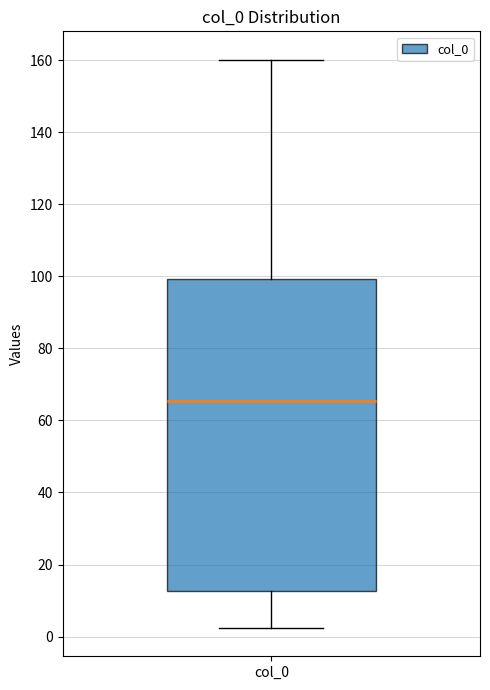

Where is the lower edge of the box for col_0 on the y-axis? The values are not printed on the chart, so give them approximately, as read against the axis.

12